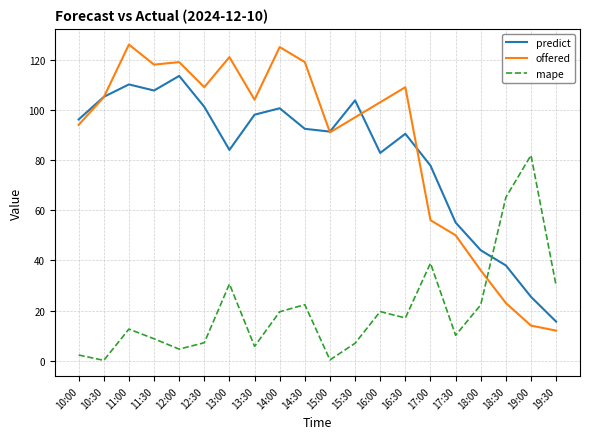

What position from the right is 19:30?

1